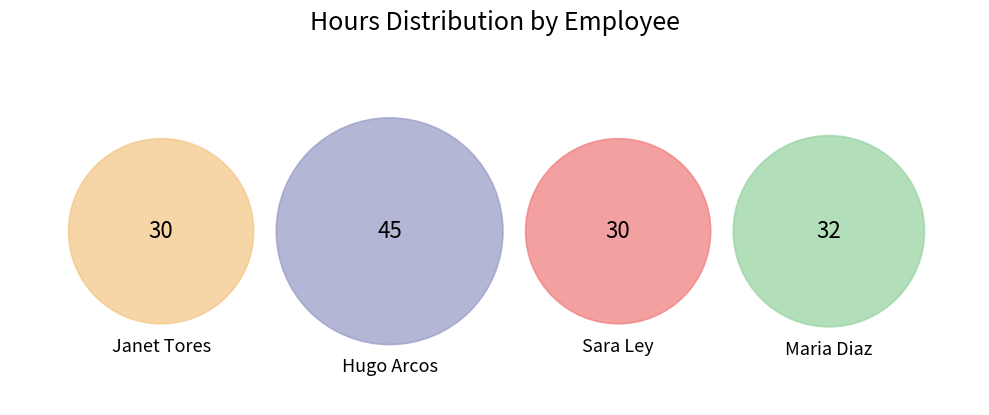

Which has a higher value, Janet Tores or Hugo Arcos?

Hugo Arcos